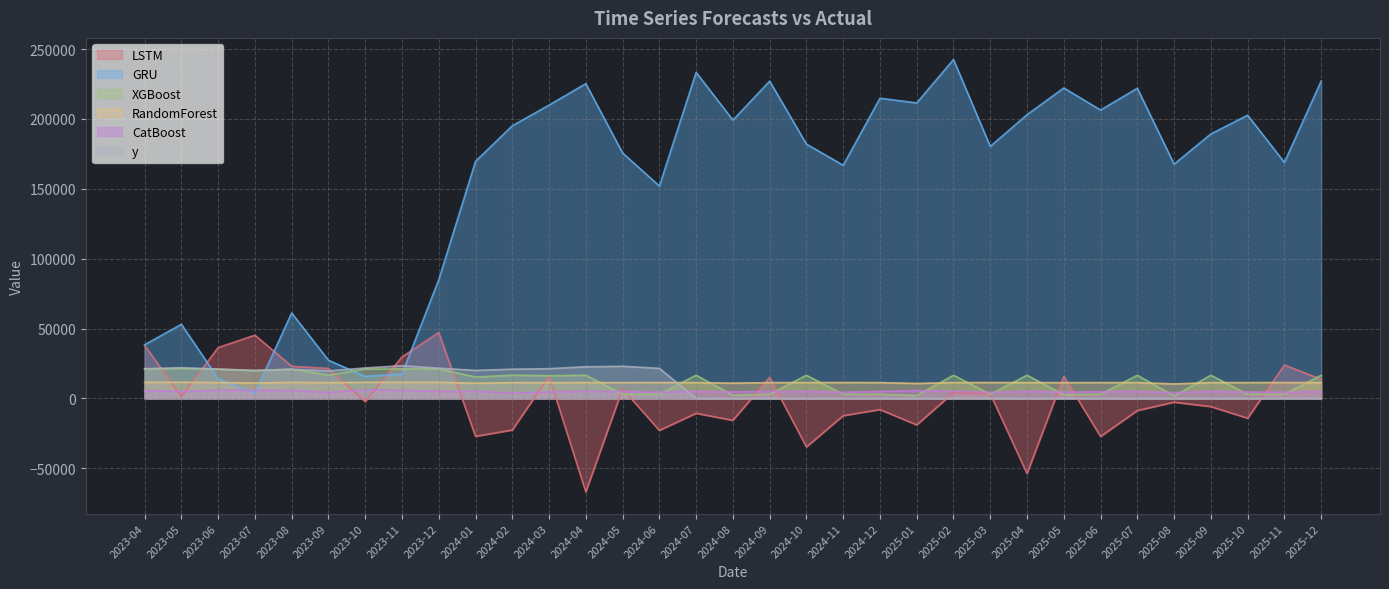

What is the difference between the maximum and minimum values in the LSTM series?

114069.4